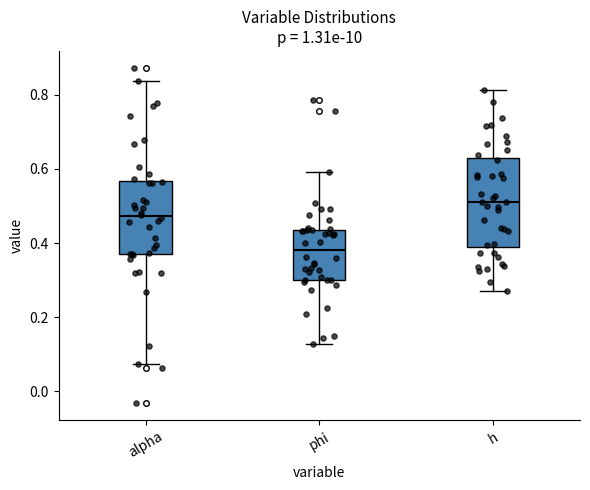

Where does the median line of the box for h sit on the y-axis? The values are not printed on the chart, so give them approximately, as read against the axis.

0.52